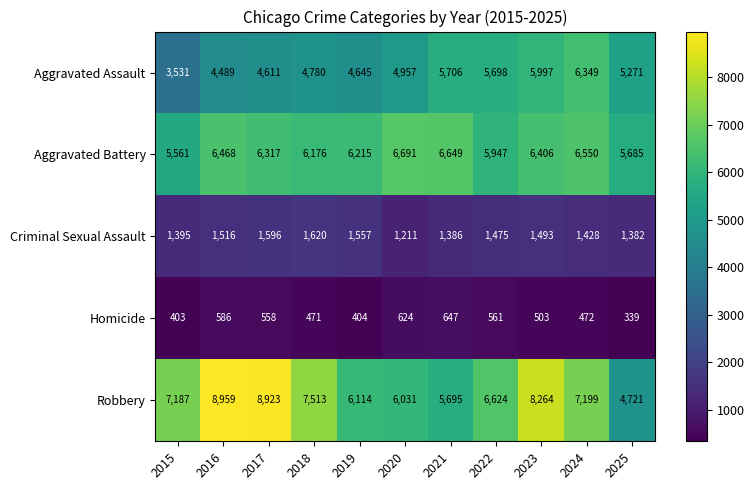

Rank the series by their maximum value, from highest to lowest.

Robbery, Aggravated Battery, Aggravated Assault, Criminal Sexual Assault, Homicide